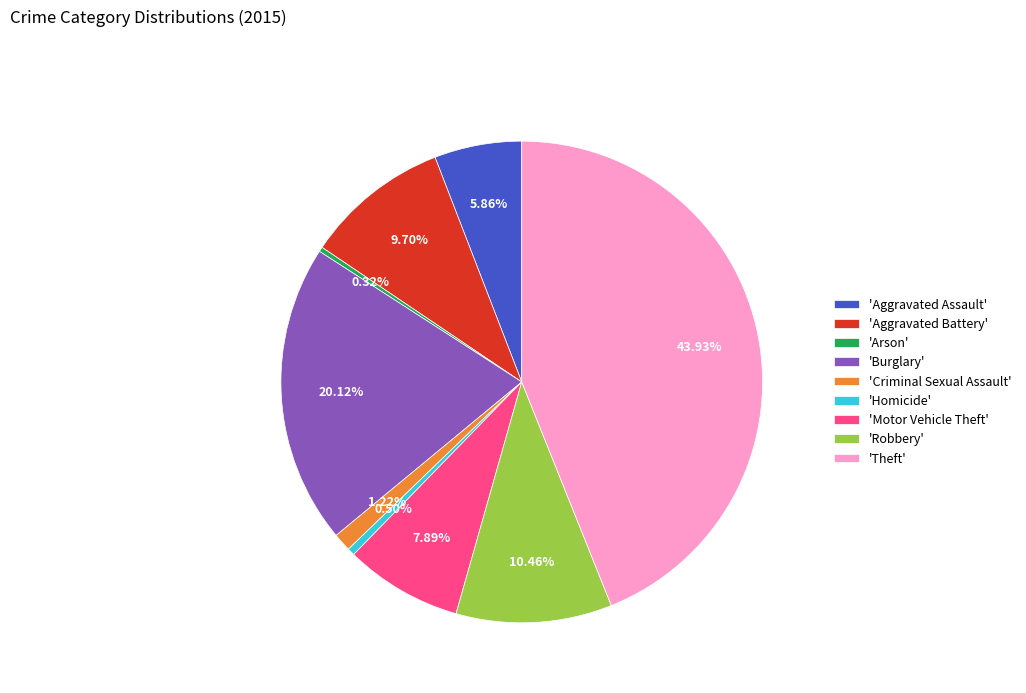

Approximately how many times larger is the value at 'Theft' compared to 'Motor Vehicle Theft'?

5.6